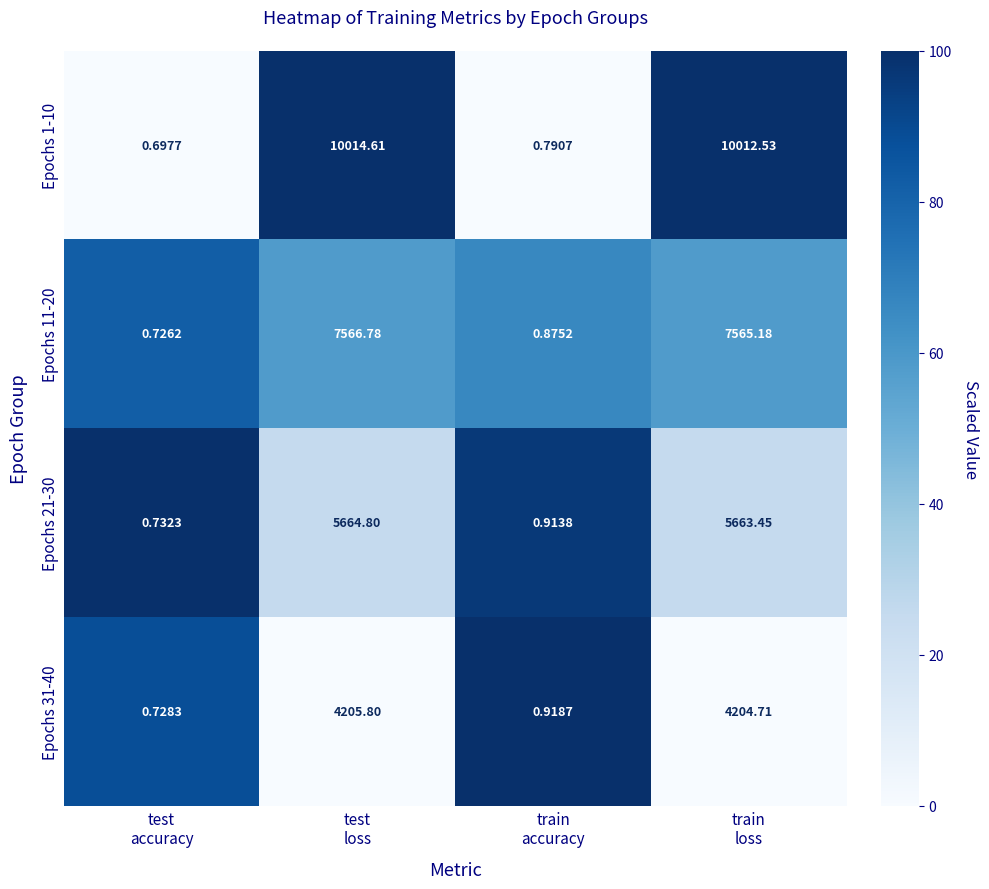

Which series has the largest range (max minus min)?

Epochs 1-10